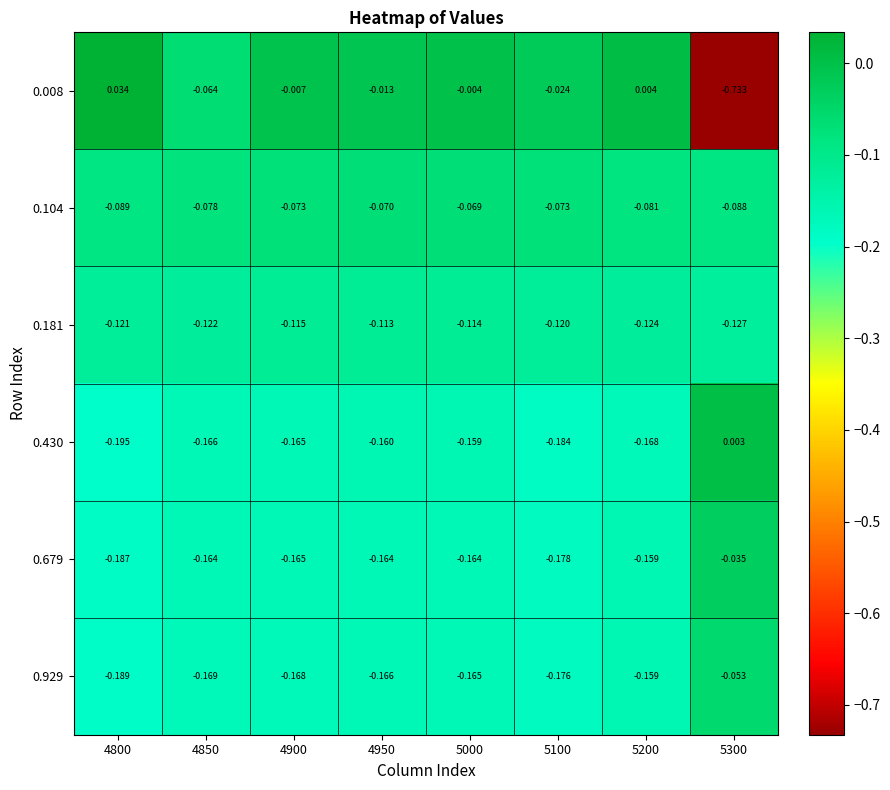

Rank the series by their maximum value, from highest to lowest.

0.008, 0.430, 0.679, 0.929, 0.104, 0.181